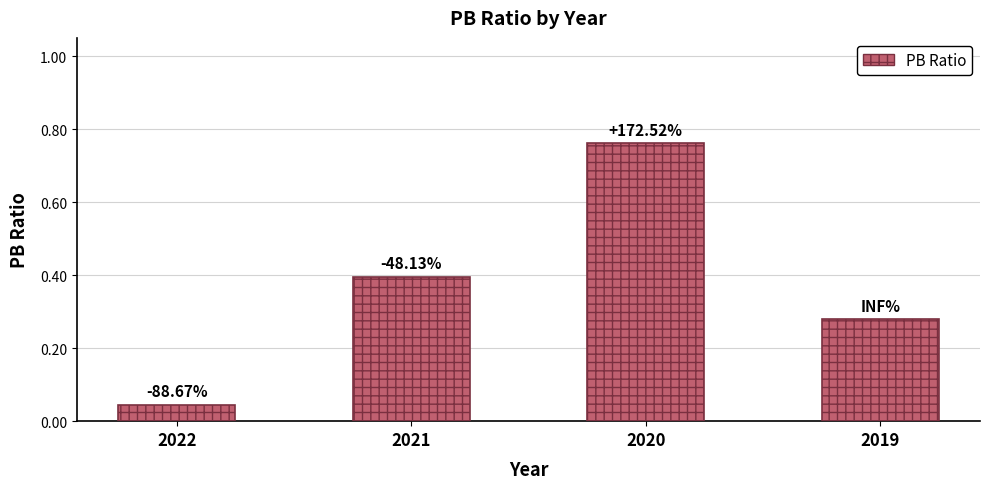

What is the difference between the maximum and minimum values?

0.7